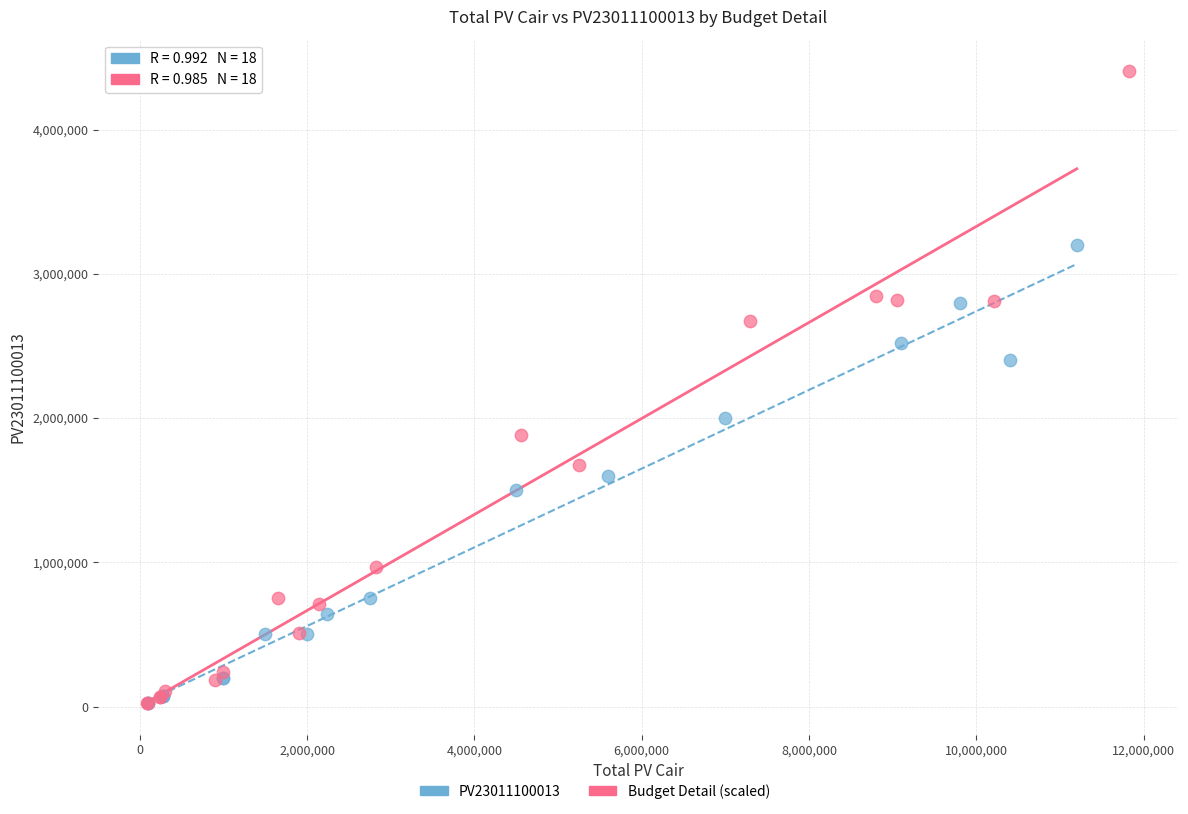

Which series has the largest Y range (max minus min)?

Budget Detail (scaled)